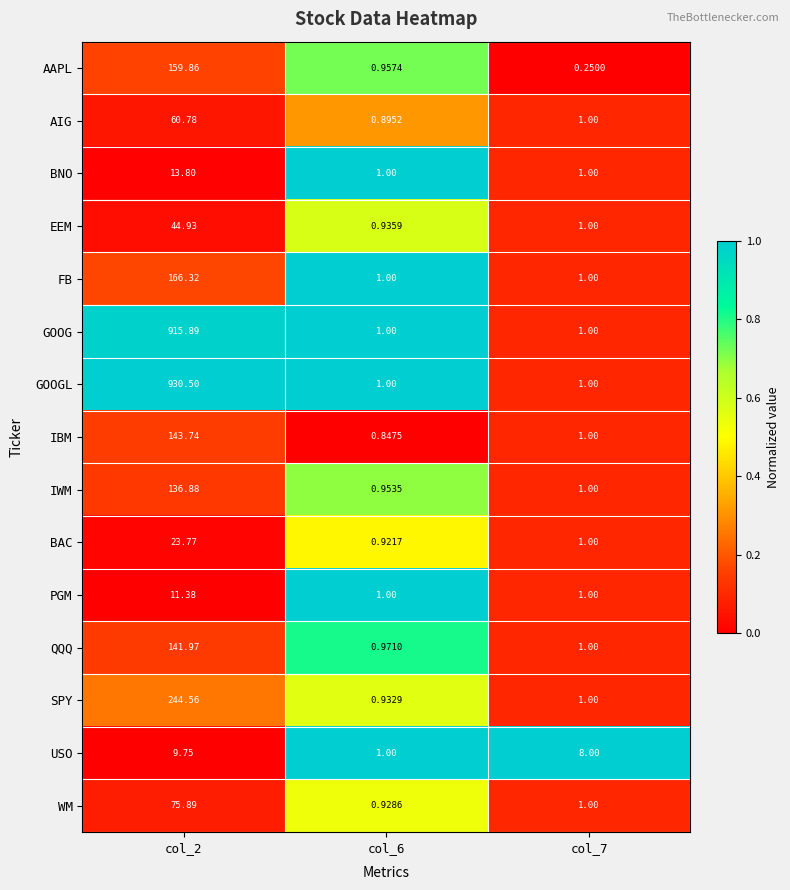

List the series in order of their peak value, lowest first.

USO, PGM, BNO, BAC, EEM, AIG, WM, IWM, QQQ, IBM, AAPL, FB, SPY, GOOG, GOOGL